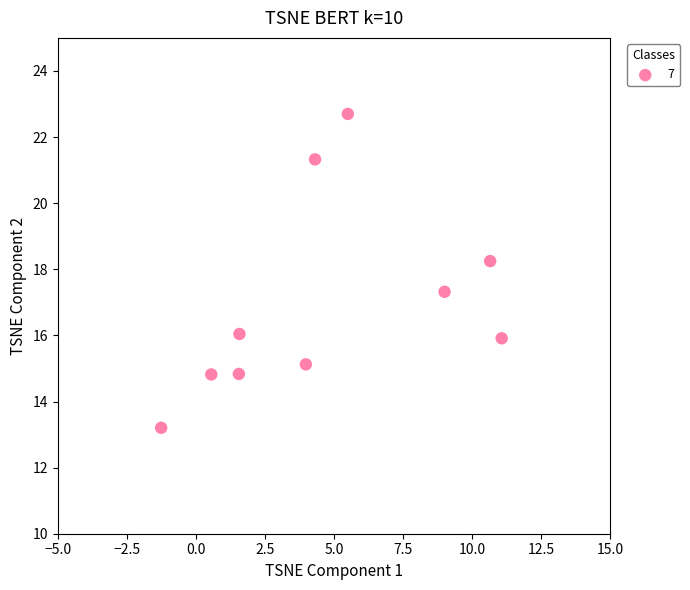

What is the average X value?

4.7